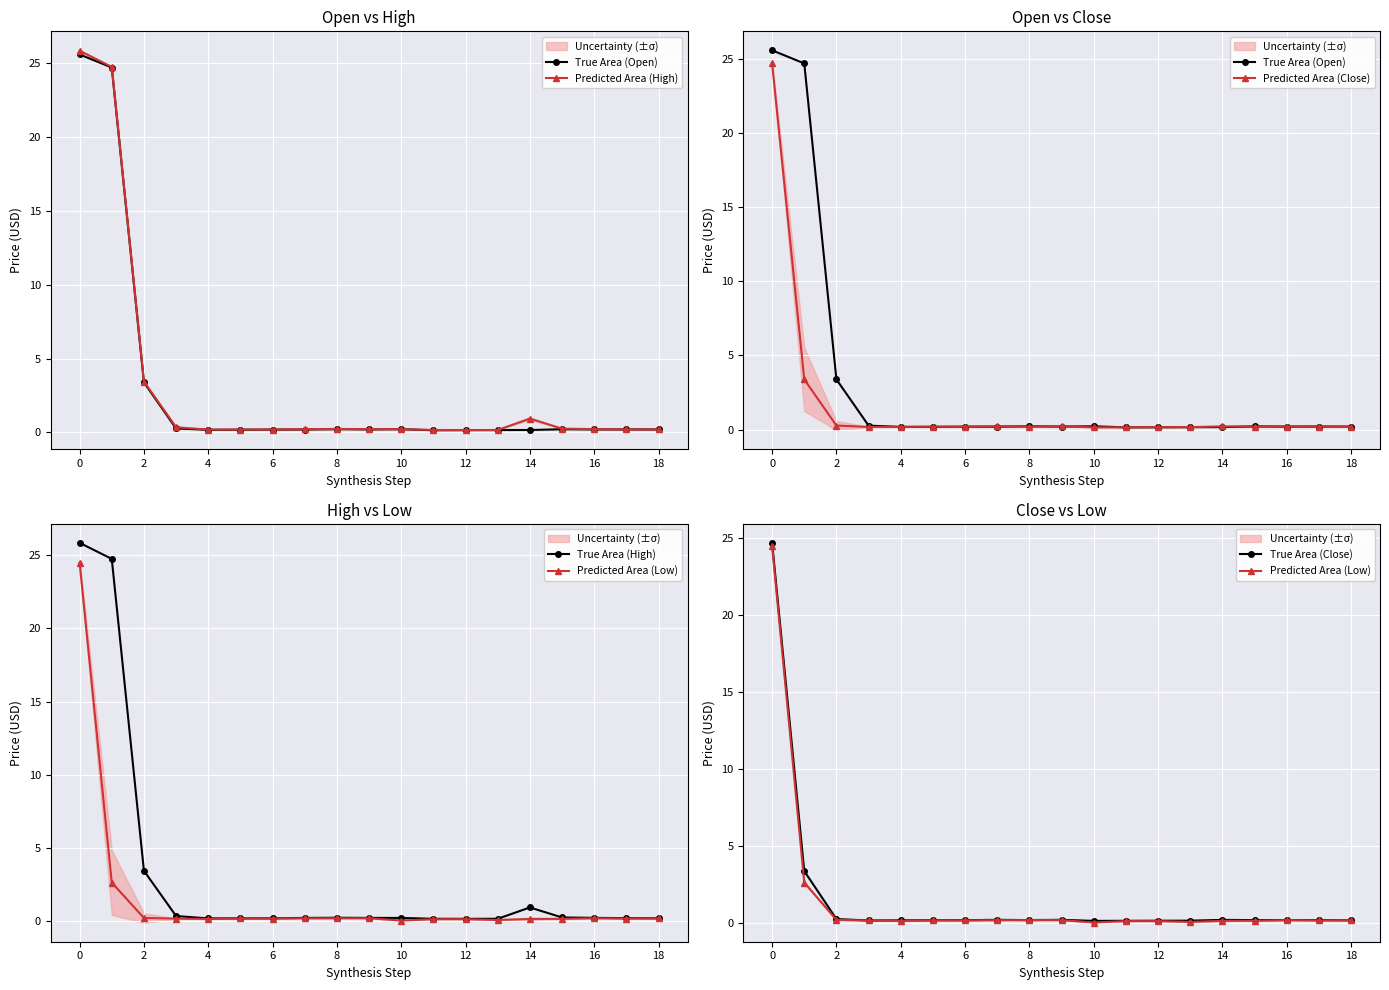

True or false: True Area (Open) and True Area (High) intersect in this chart.

False